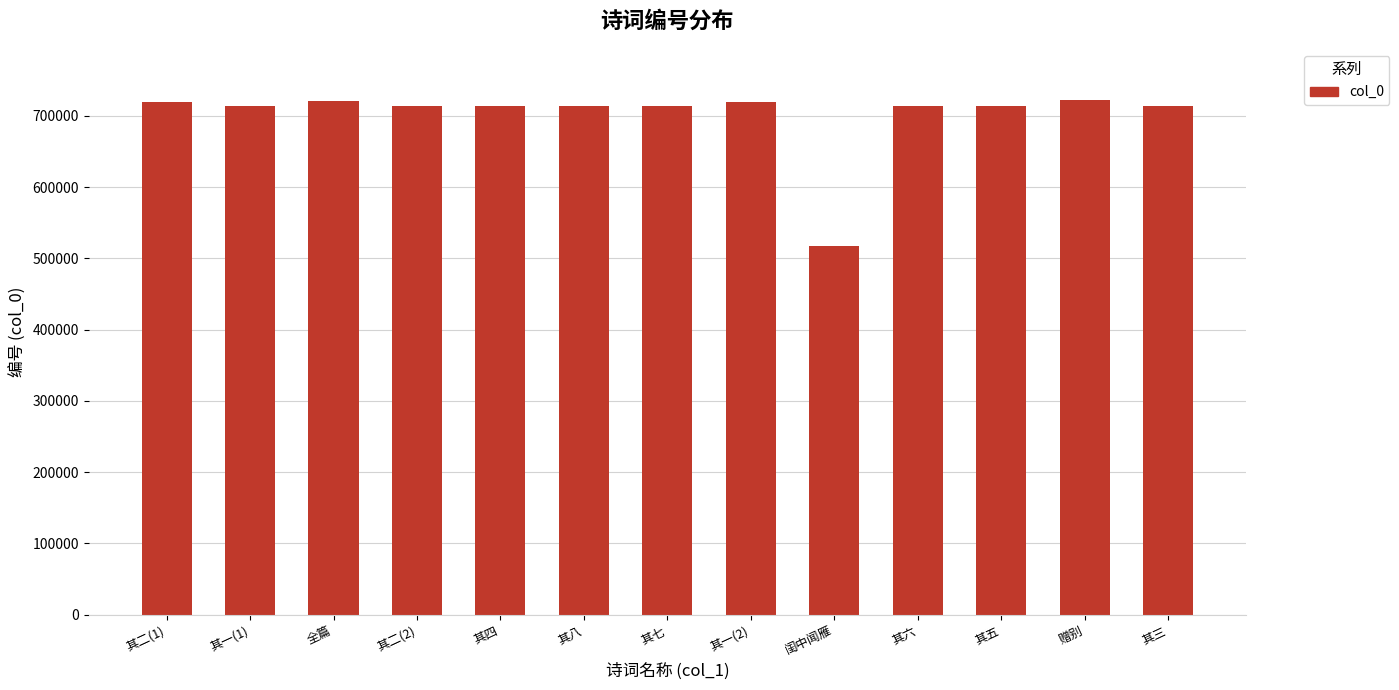

What is the greatest value displayed?

722022